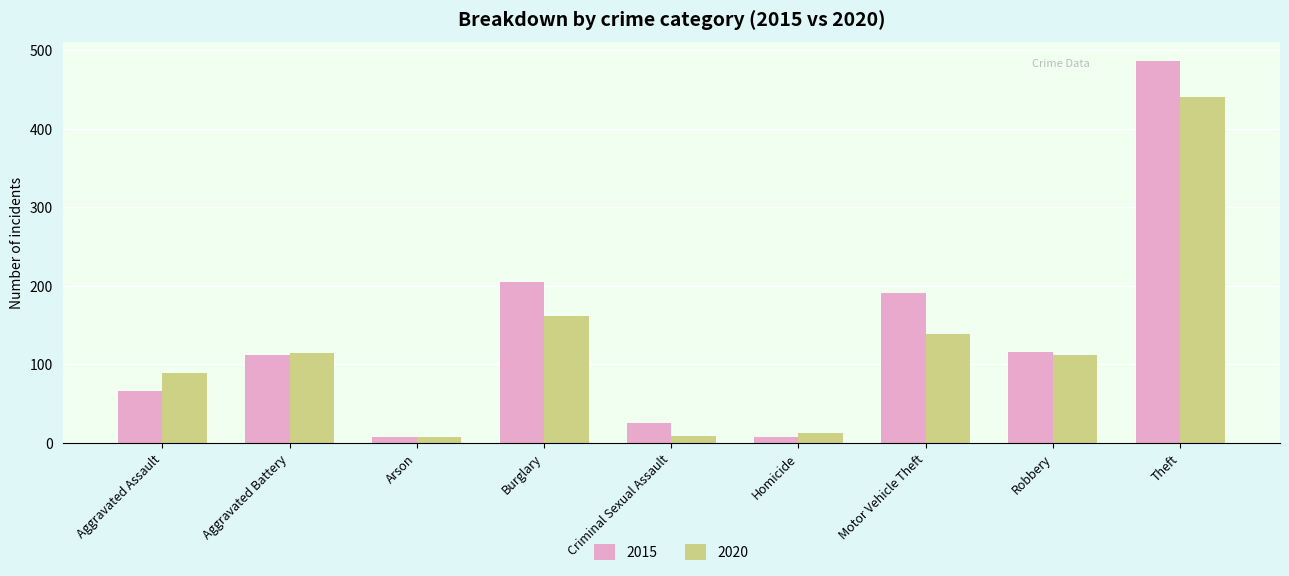

True or false: 2020 has a value of 218 at Burglary.

False